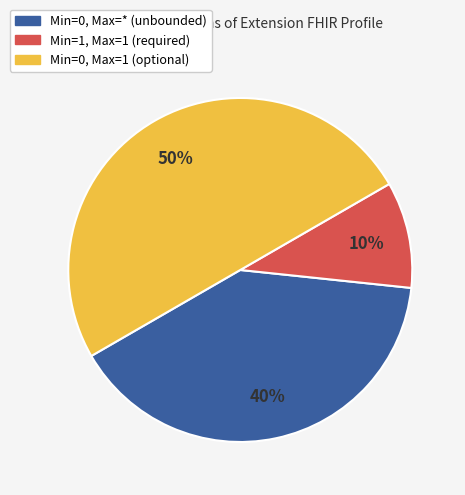

To the nearest percent, what is the difference between the largest and smallest slice percentages?

40%